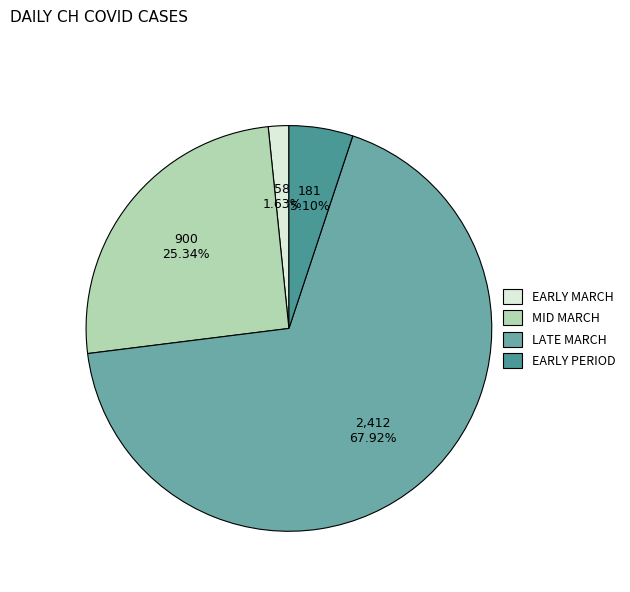

Does any single category account for the majority?

Yes